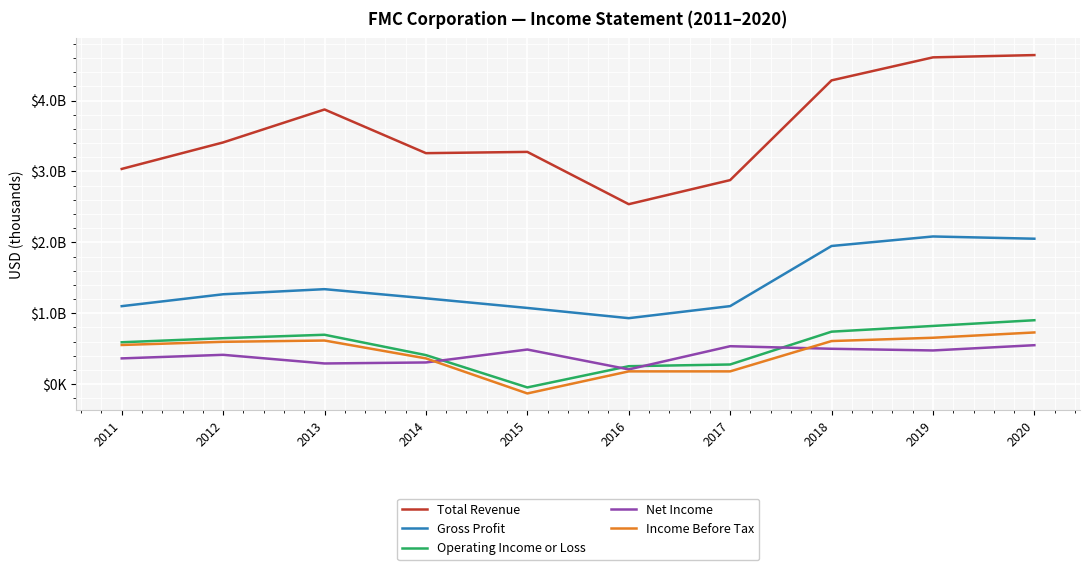

Rank the series at 2013 from lowest to highest value.

Net Income, Income Before Tax, Operating Income or Loss, Gross Profit, Total Revenue